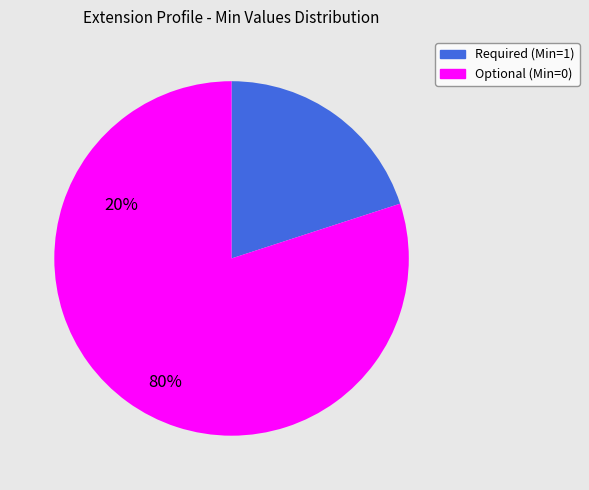

Is there a majority slice in this chart?

Yes